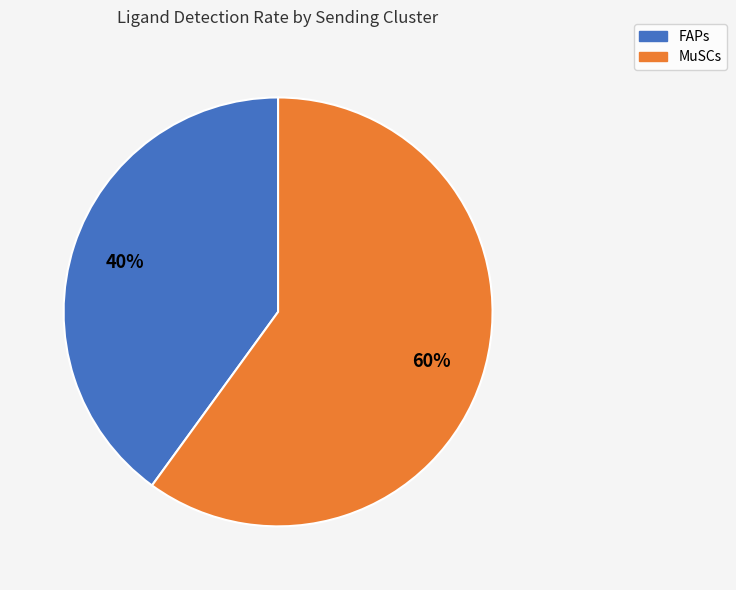

Which slice is the largest?

MuSCs